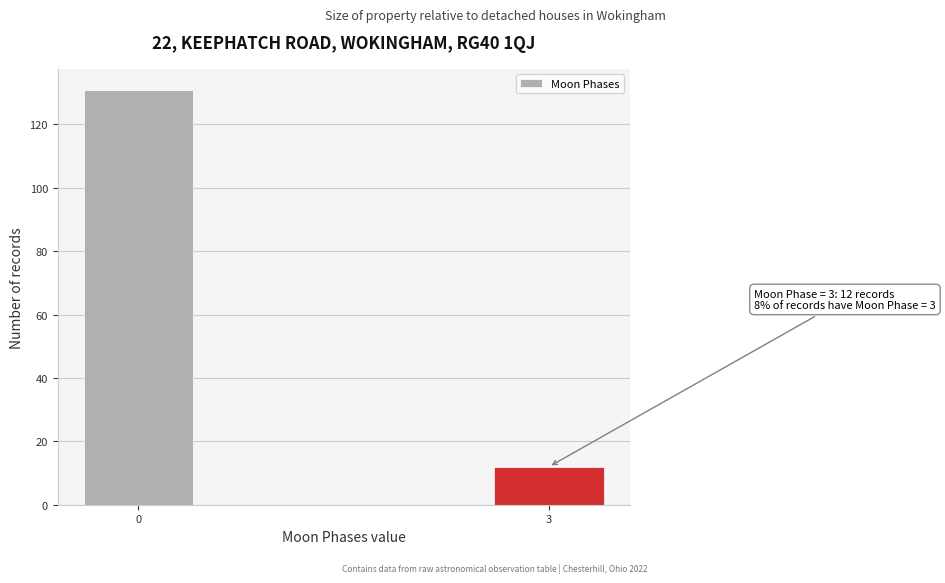

Reading right to left, what are all the values shown in this chart?

12	131